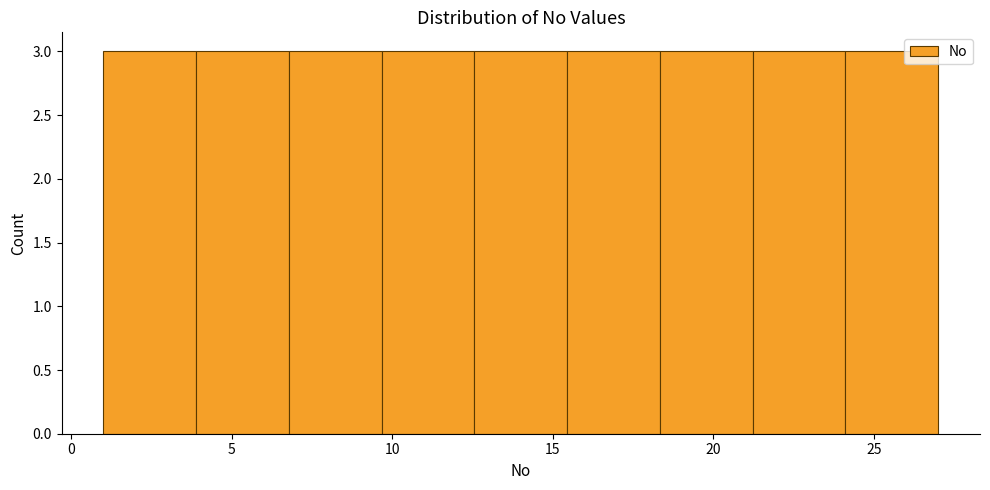

Reading left to right, list every bar in this chart as the range it spans on the x-axis followed by its height. Neither the bar edges nor the heights are printed on the chart, so give them approximately, as read against the axes.

1.0 to 4.0: 3
4.0 to 7.0: 3
7.0 to 9.5: 3
9.5 to 12.5: 3
12.5 to 15.5: 3
15.5 to 18.5: 3
18.5 to 21.0: 3
21.0 to 24.0: 3
24.0 to 27.0: 3